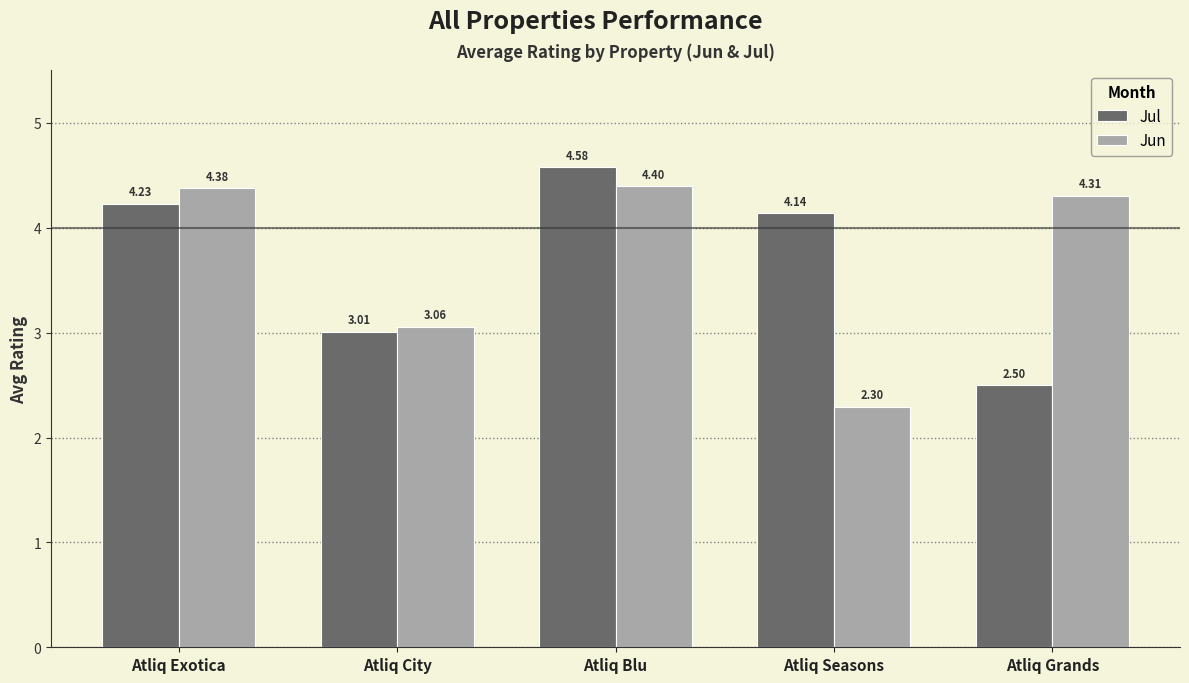

Between Atliq Blu and Atliq Seasons, which series saw the biggest shift?

Jun